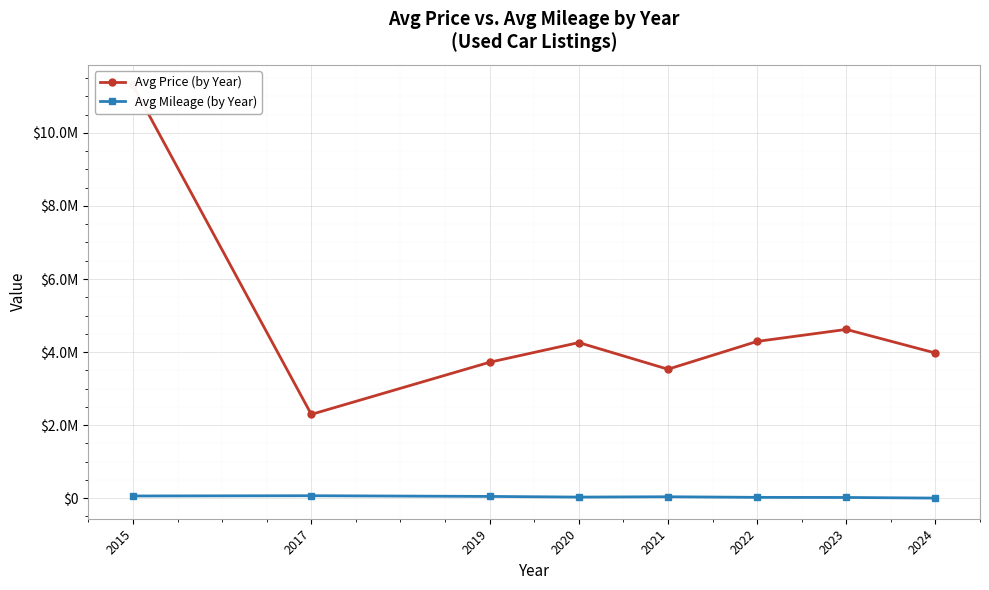

Is it true that Avg Price (by Year) equals 4620550 at 2023?

True